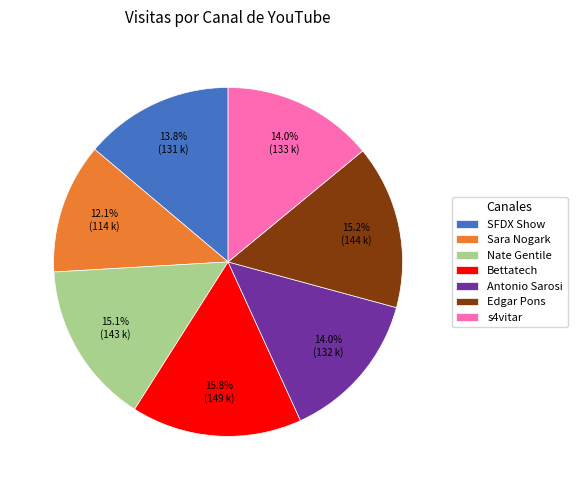

Which slice is the smallest?

Sara Nogark